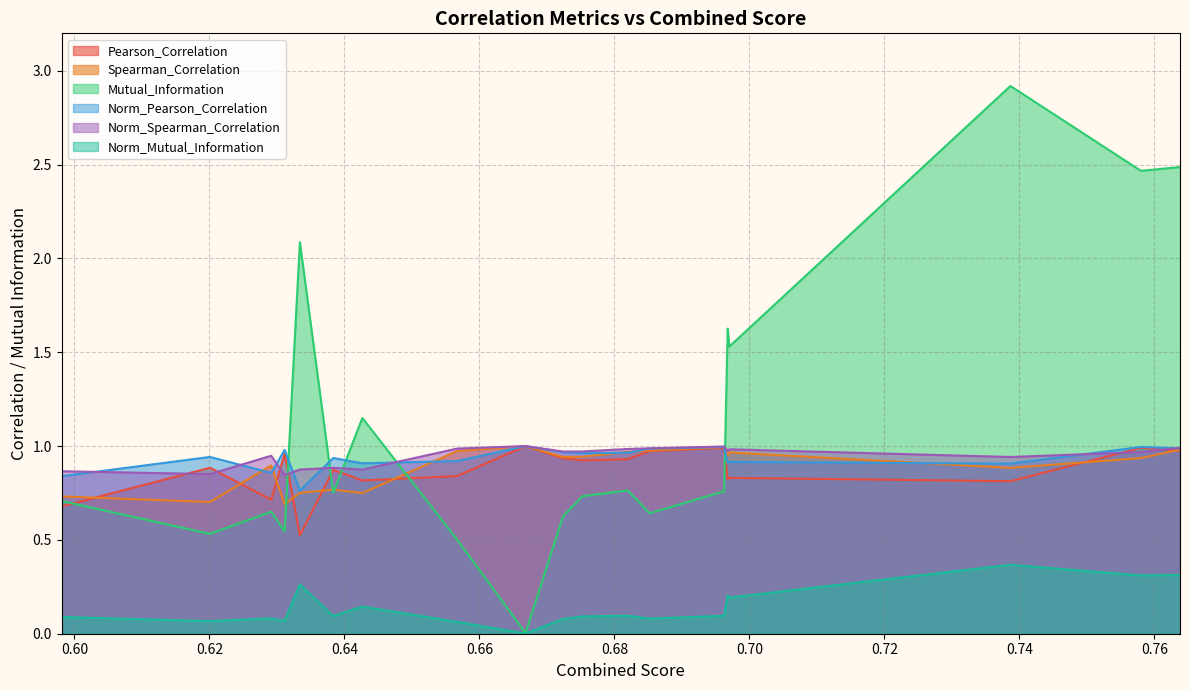

At 0.6668287433725698, list the series in order from largest to smallest.

Spearman_Correlation, Norm_Spearman_Correlation, Norm_Pearson_Correlation, Pearson_Correlation, Mutual_Information, Norm_Mutual_Information